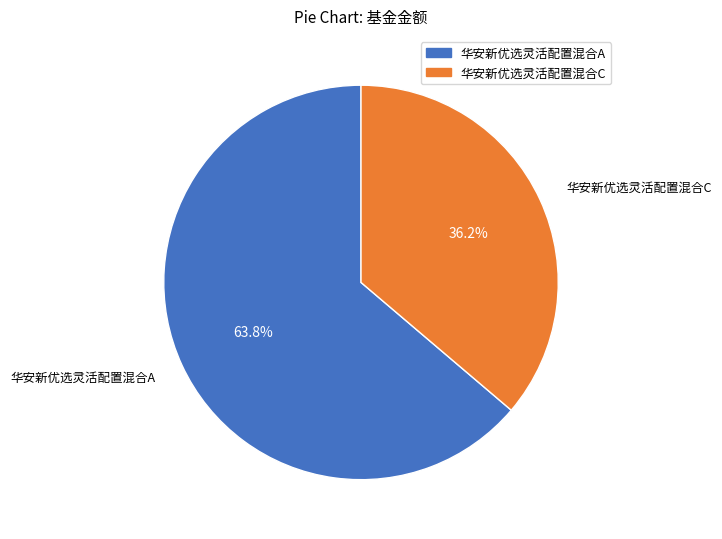

Combined, what portion of the pie is 华安新优选灵活配置混合C and 华安新优选灵活配置混合A?

100.0%